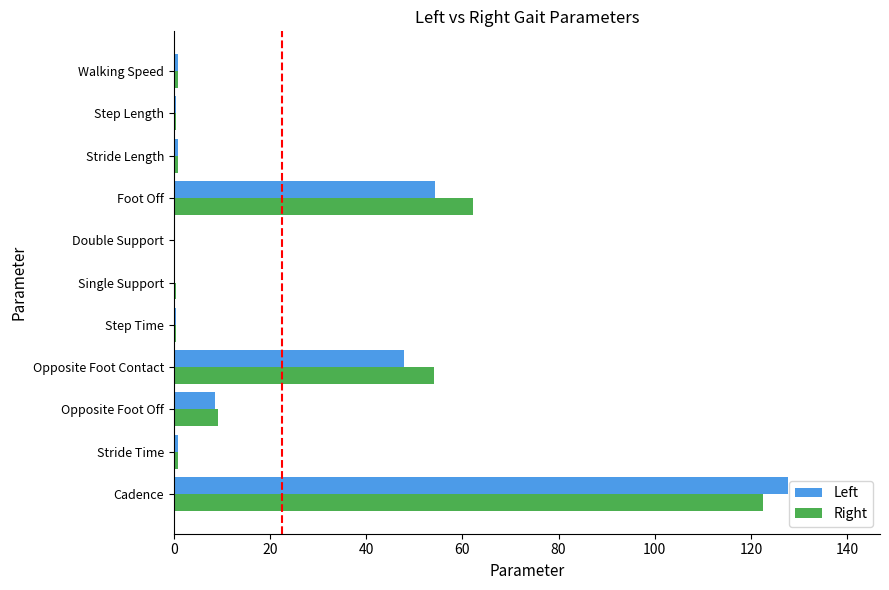

What is the approximate value of Left at Opposite Foot Off?

8.5